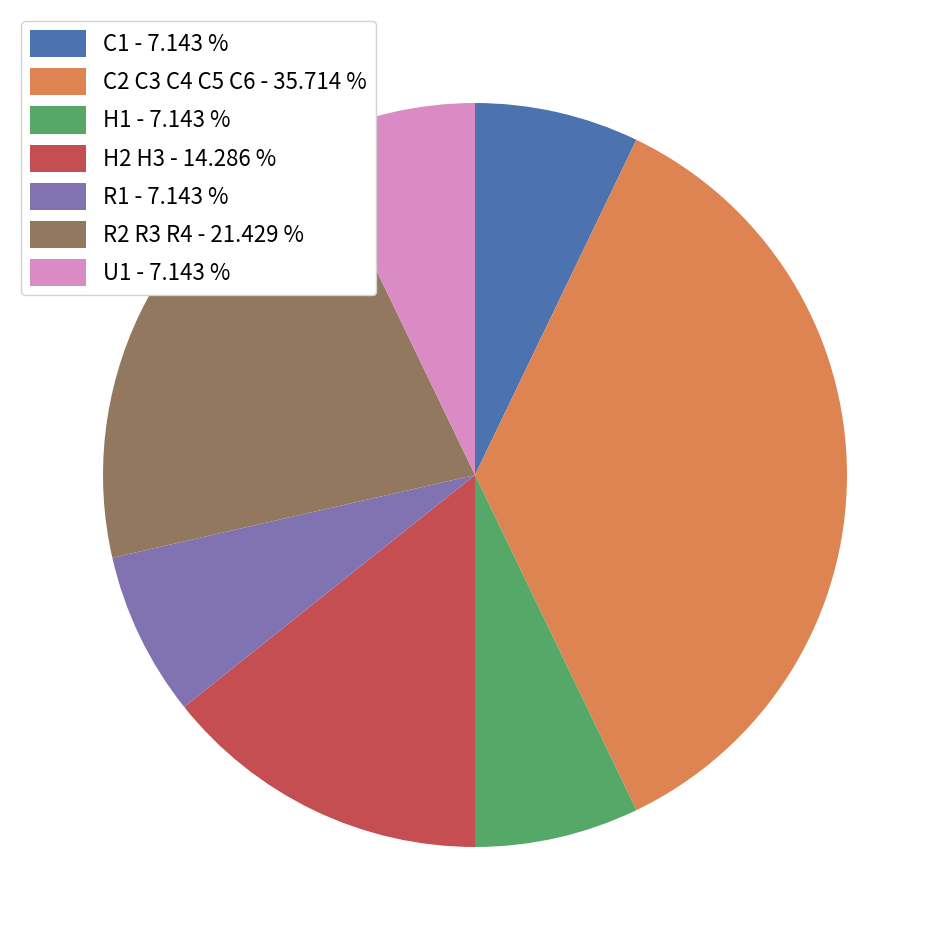

Is there a majority slice in this chart?

No